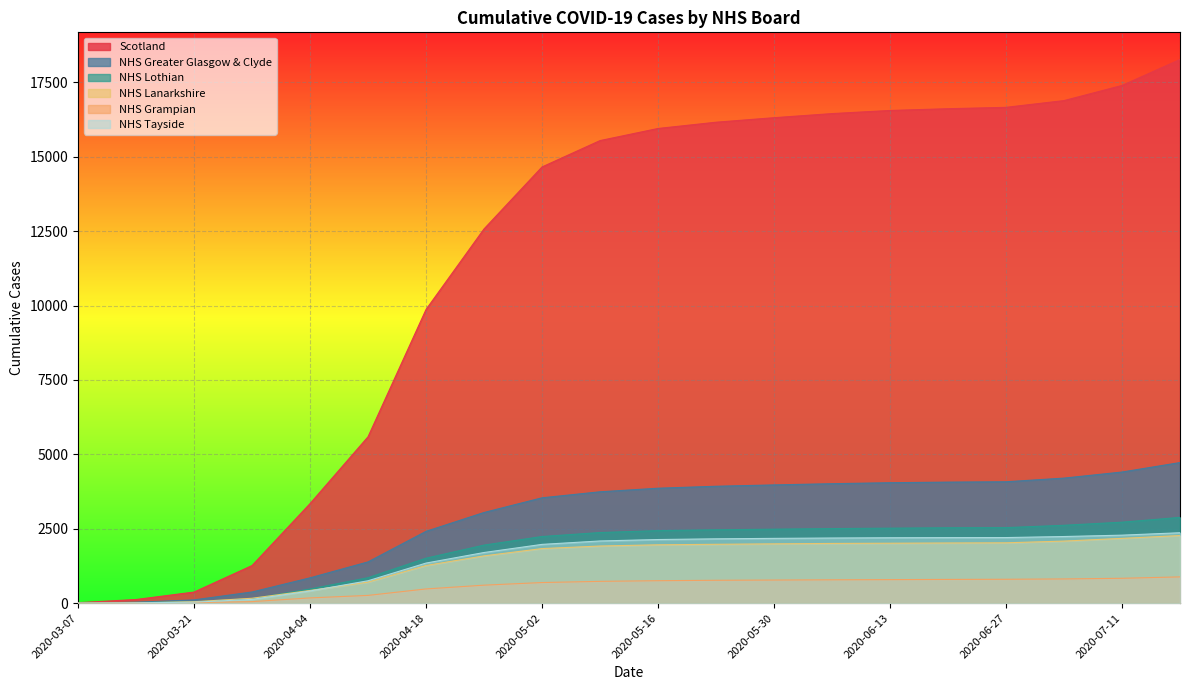

Which category has the lowest value across all series?

2020-03-07